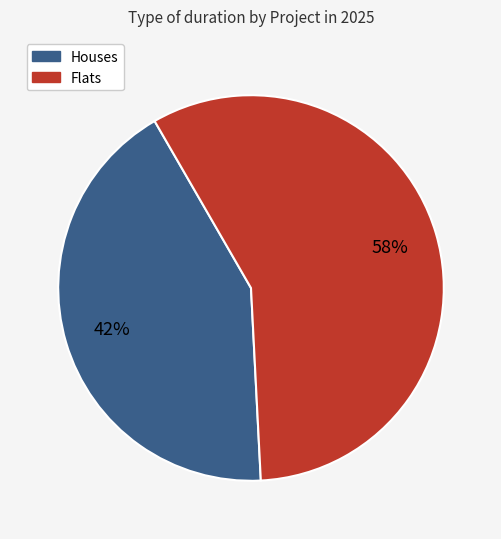

Count the number of slices in the pie.

2